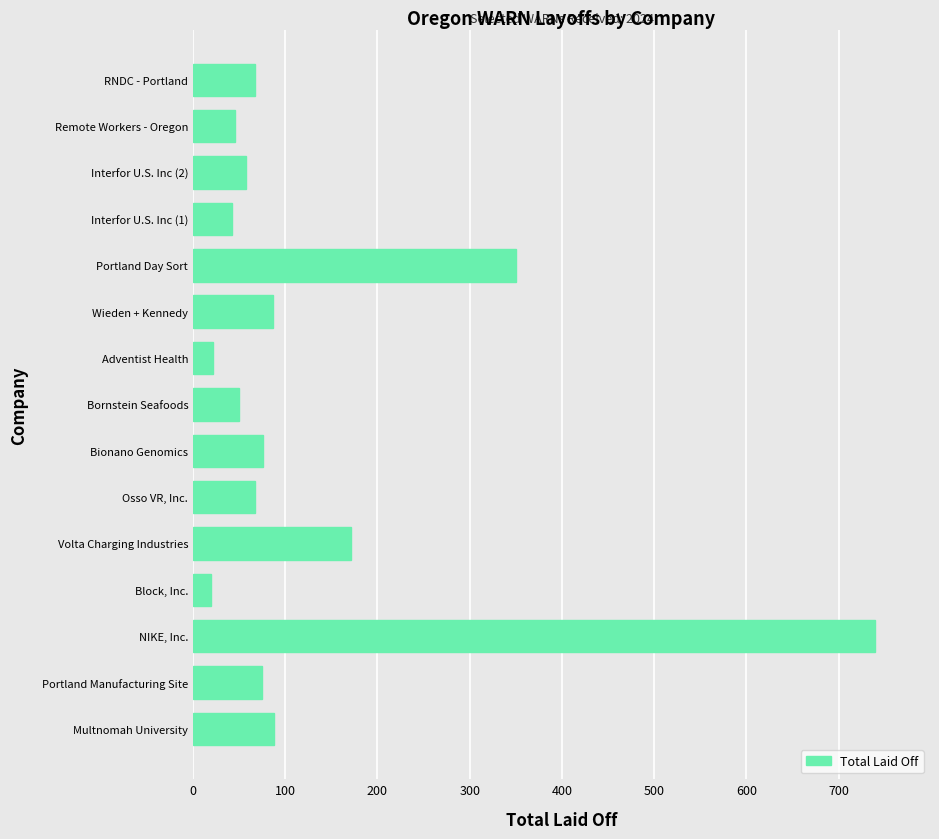

True or false: the data shows 67 at RNDC - Portland.

True